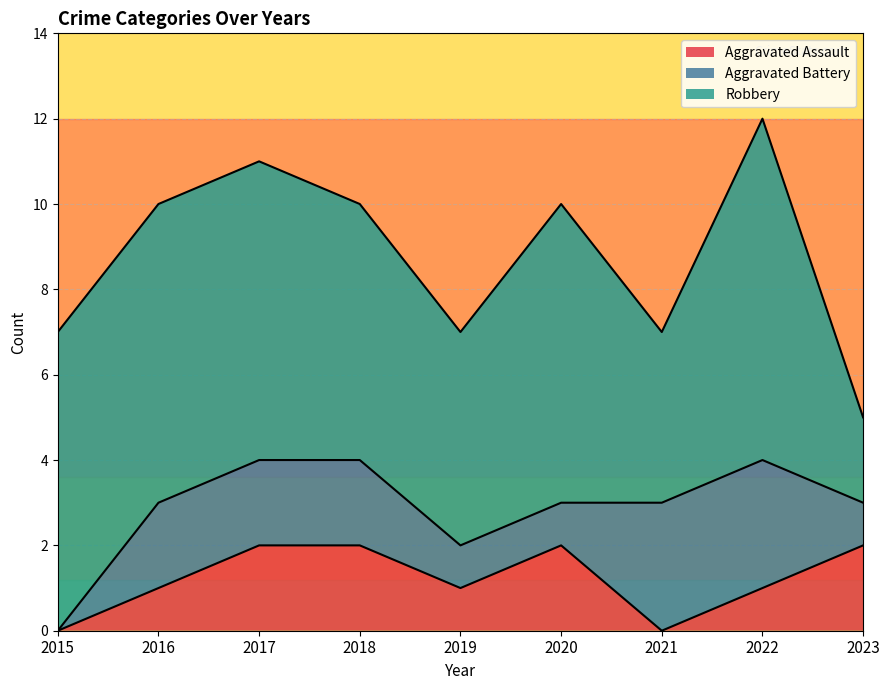

Which series has the widest spread of values?

Robbery